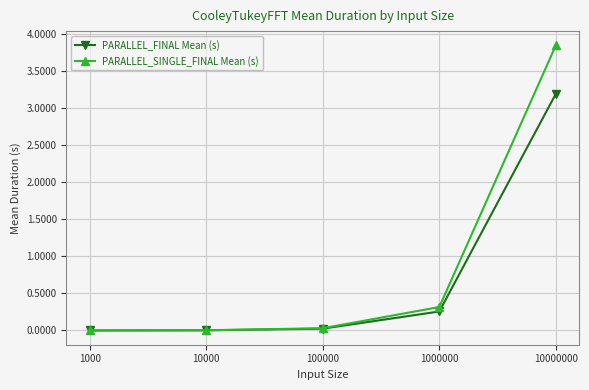

Rank the series by their maximum value, from lowest to highest.

PARALLEL_FINAL Mean (s), PARALLEL_SINGLE_FINAL Mean (s)